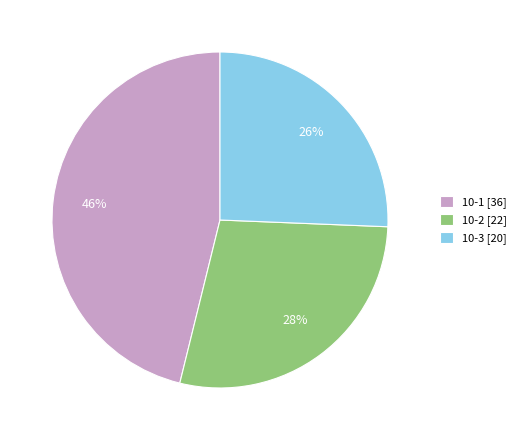

Does 10-3 represent more than half of the total?

No